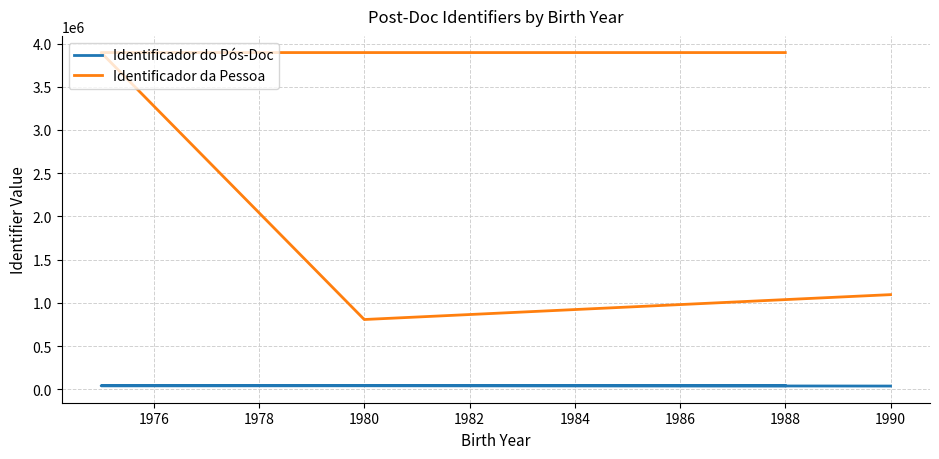

What is the sum of all Identificador do Pós-Doc values?

159095